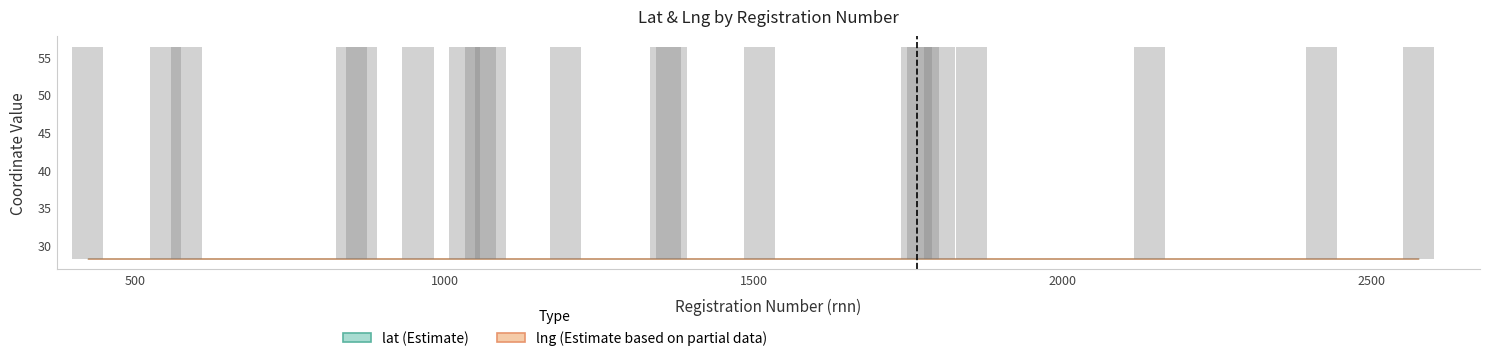

What is the label of the 5th bar from the left?

2000